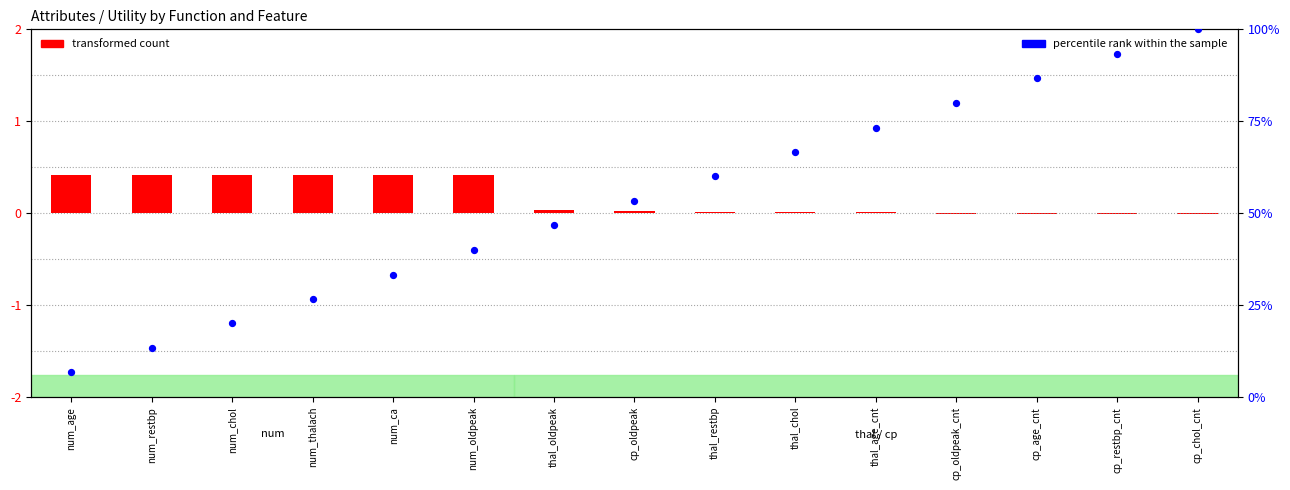

Which series has the largest Y range (max minus min)?

percentile rank within the sample